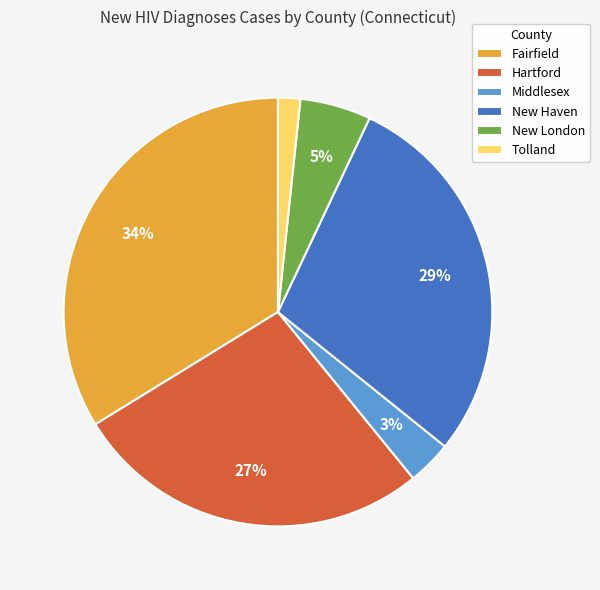

To the nearest percent, what portion does Hartford represent?

27%